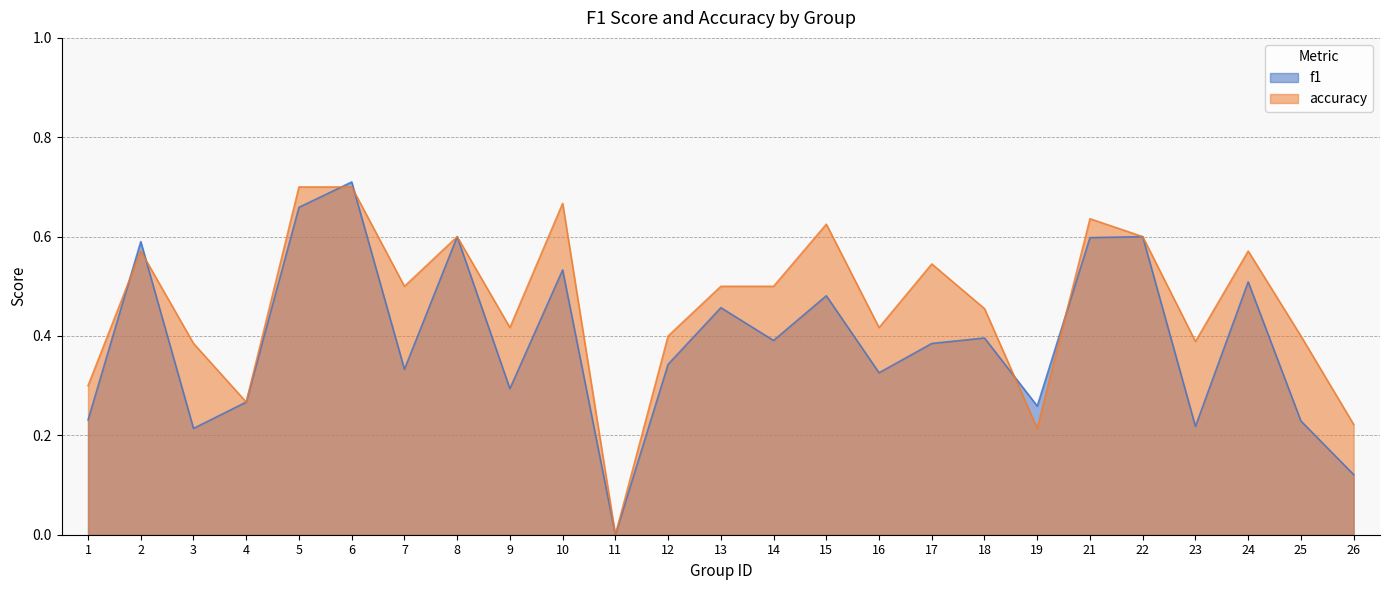

What is the value of the f1 point at the 9th from the left?

0.3